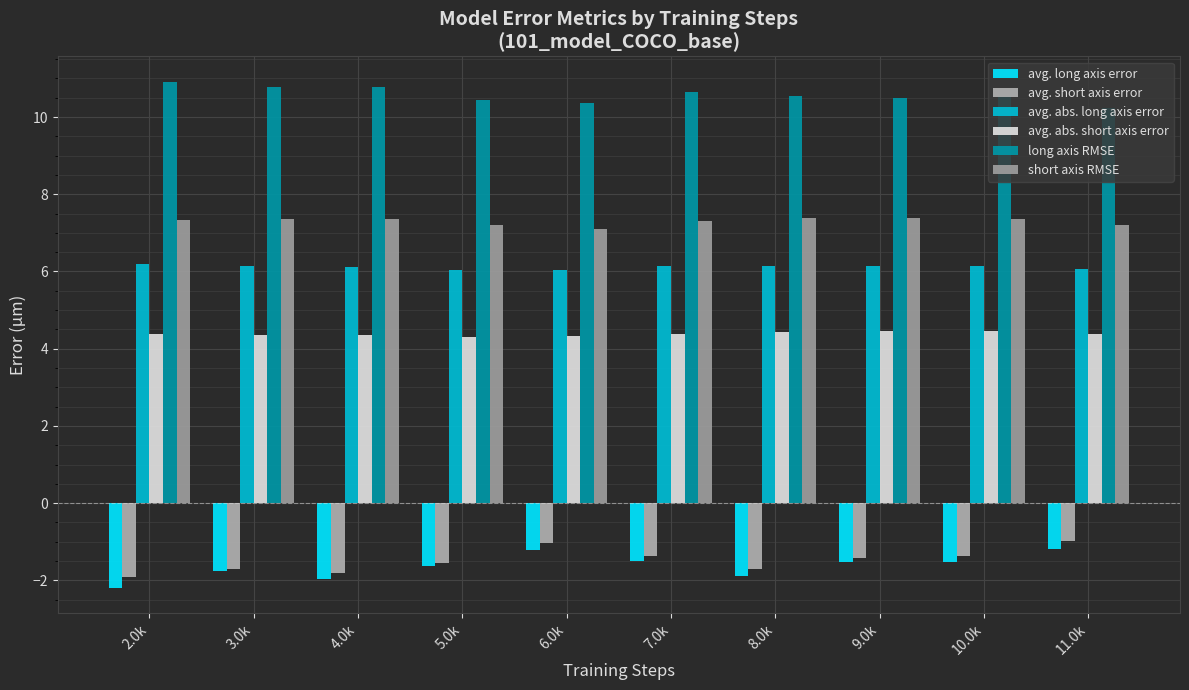

Which series has the largest total across all categories?

long axis RMSE